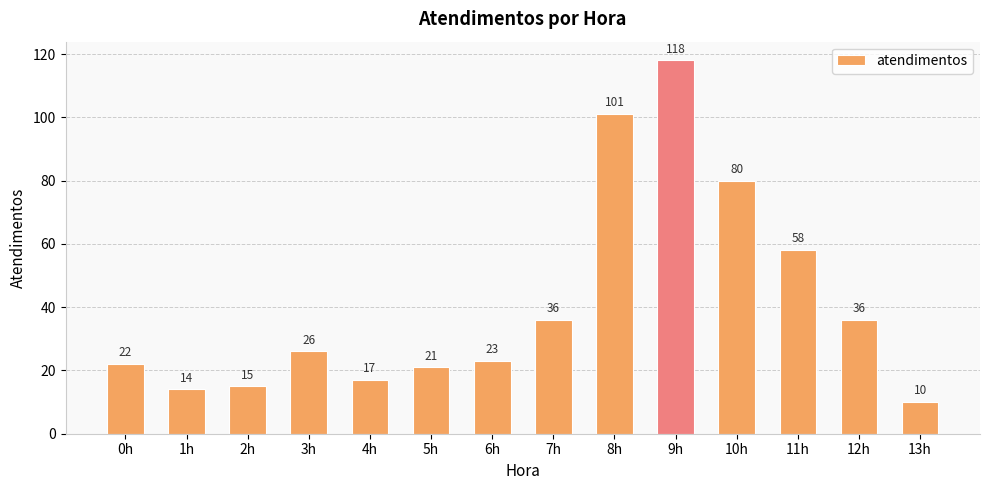

The value at 12h is 36. True or false?

True